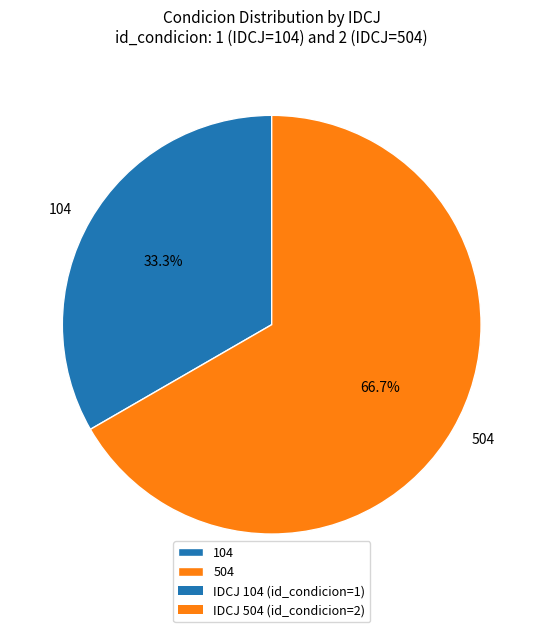

To the nearest percent, what percentage of the pie is 504?

67%